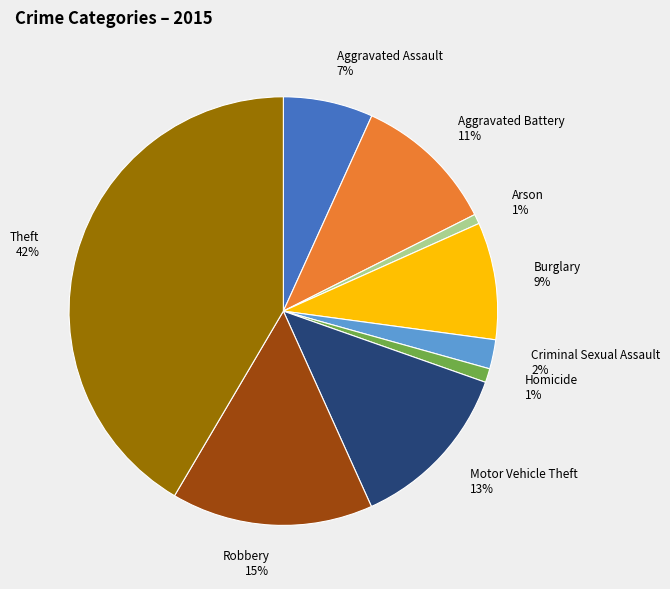

Between Aggravated Battery and Burglary, which is larger?

Aggravated Battery